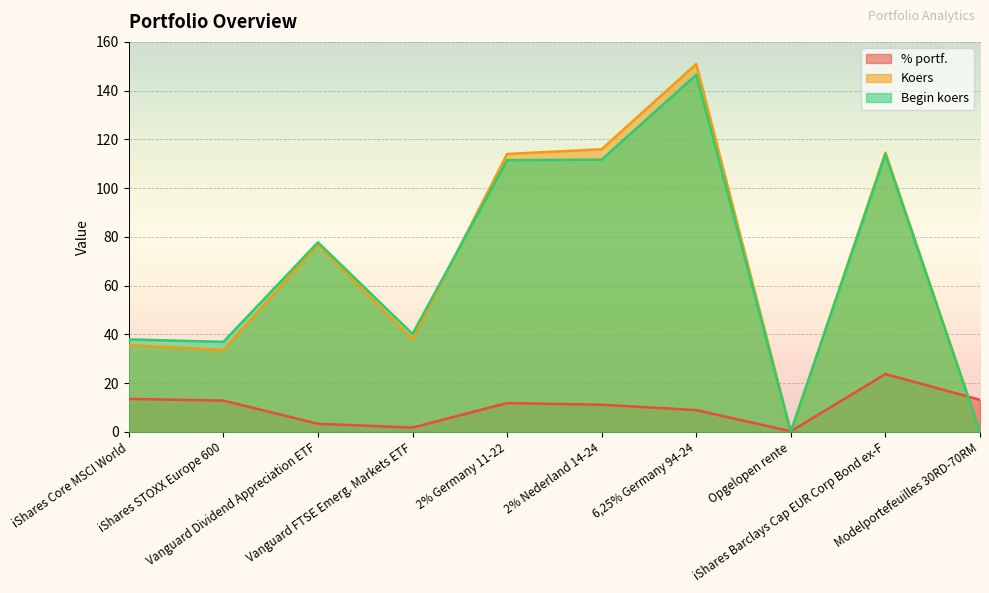

At which label does Koers reach its peak?

6,25% Germany 94-24